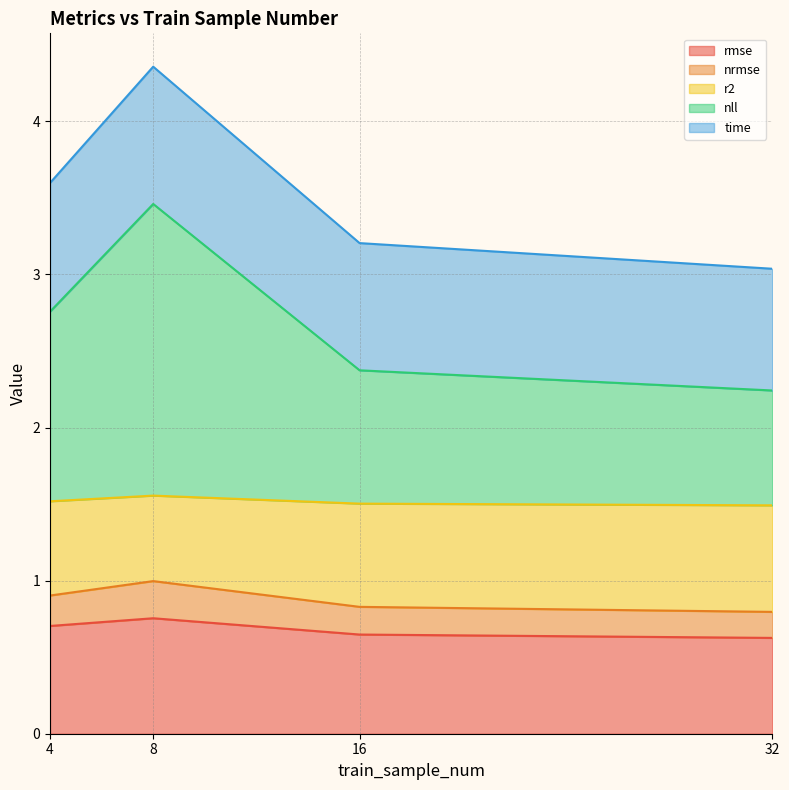

How many lines are shown in the chart?

5